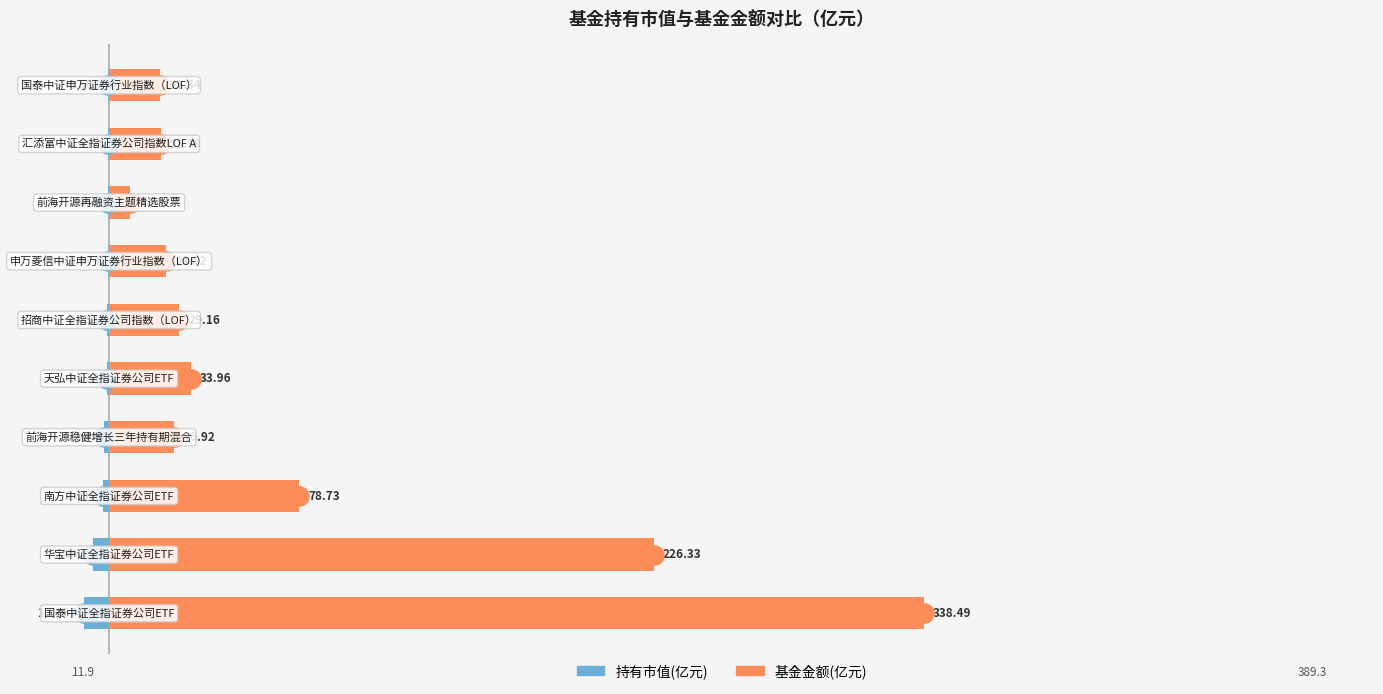

Is the value of 基金金额(亿元) at 9 greater than the value of 持有市值(亿元) at 7?

Yes